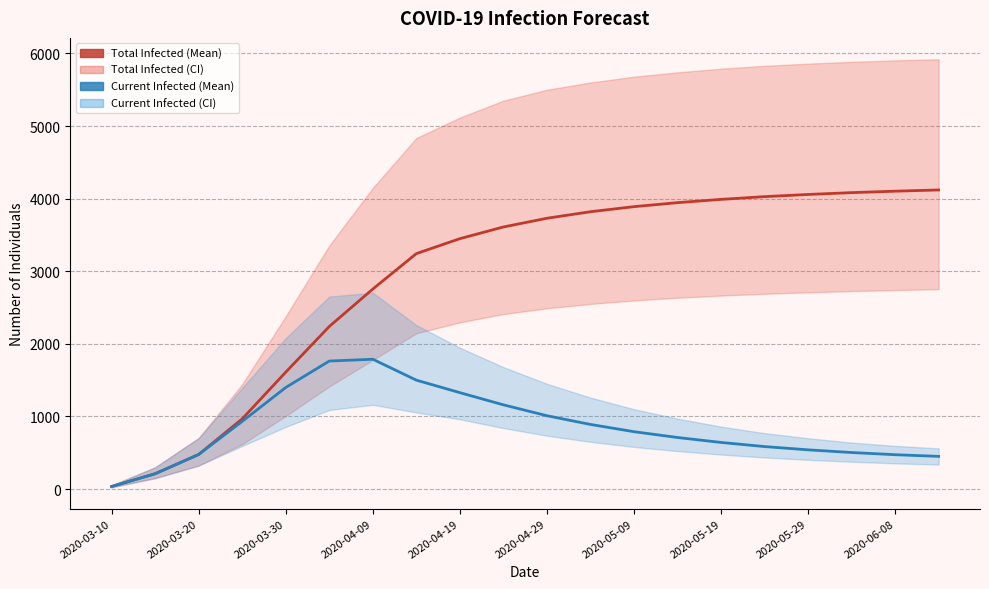

How many lines are shown in the chart?

2